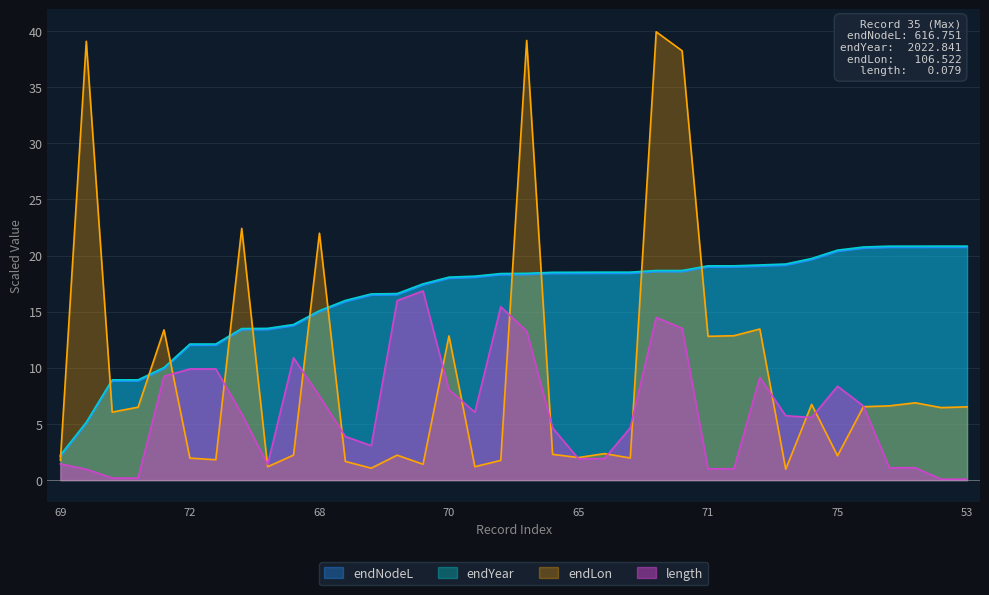

What is the label of the 16th point from the right?

65